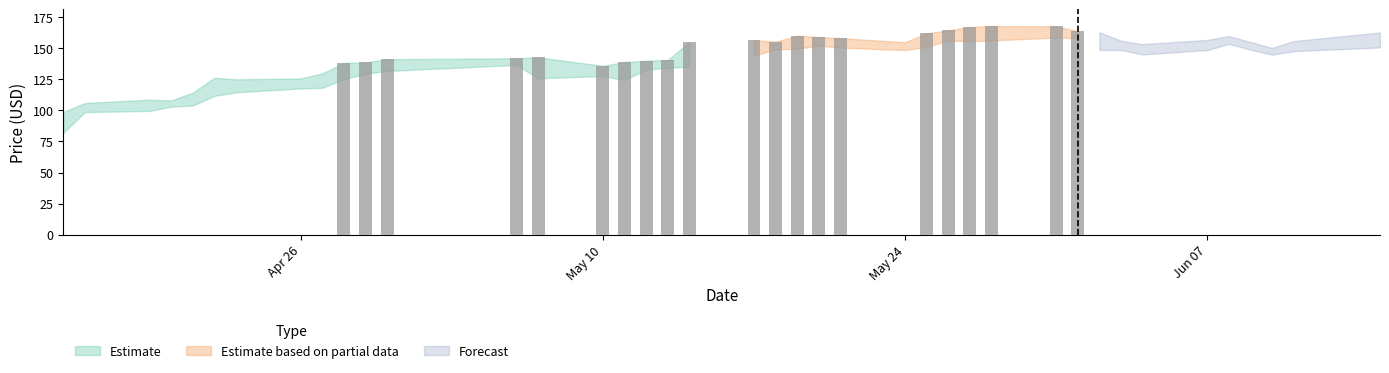

At which label does close reach its peak?

27